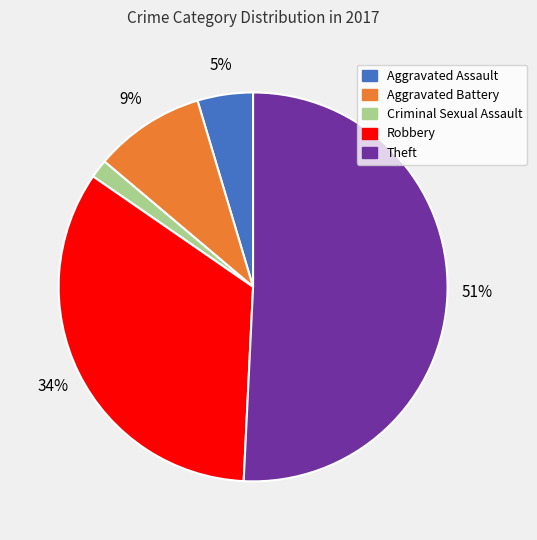

Is it true that Robbery is 24% of the pie?

False